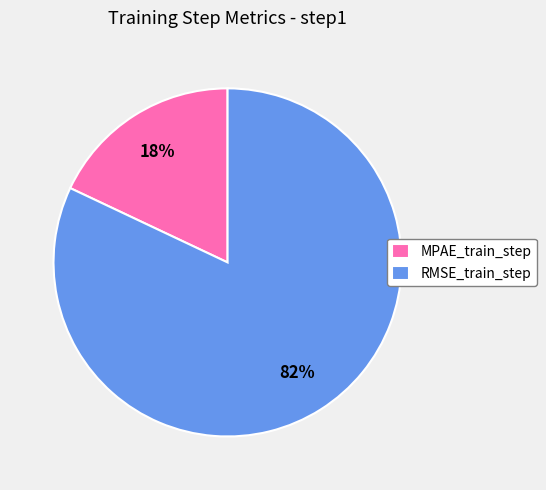

To the nearest percent, what is the combined percentage of RMSE_train_step and MPAE_train_step?

100%